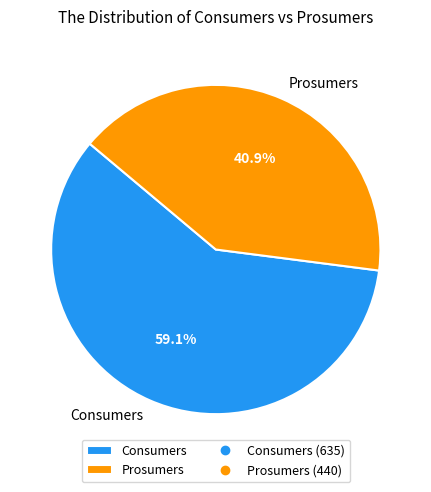

Which category has the biggest portion of the pie?

Consumers